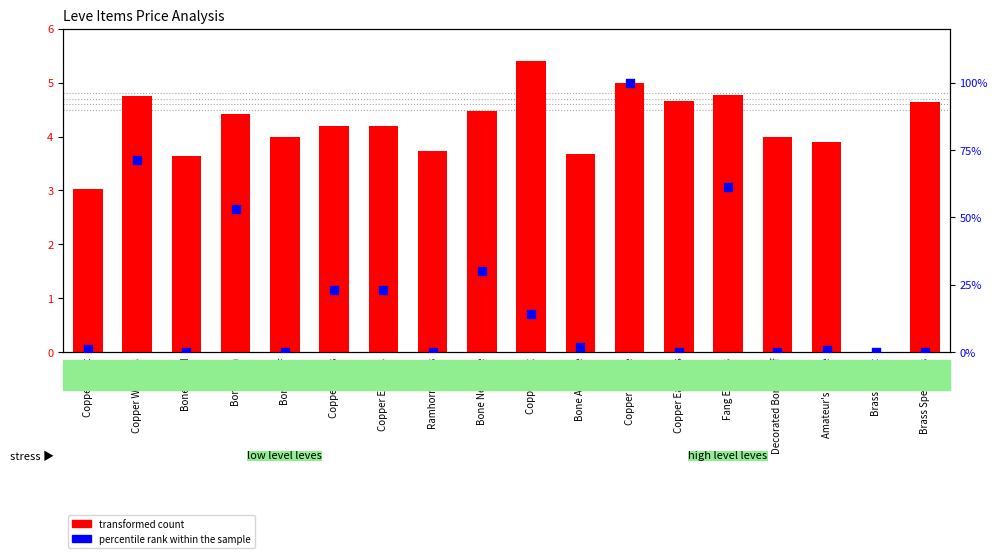

What is the total value across all series at Fang Earrings?

66.0